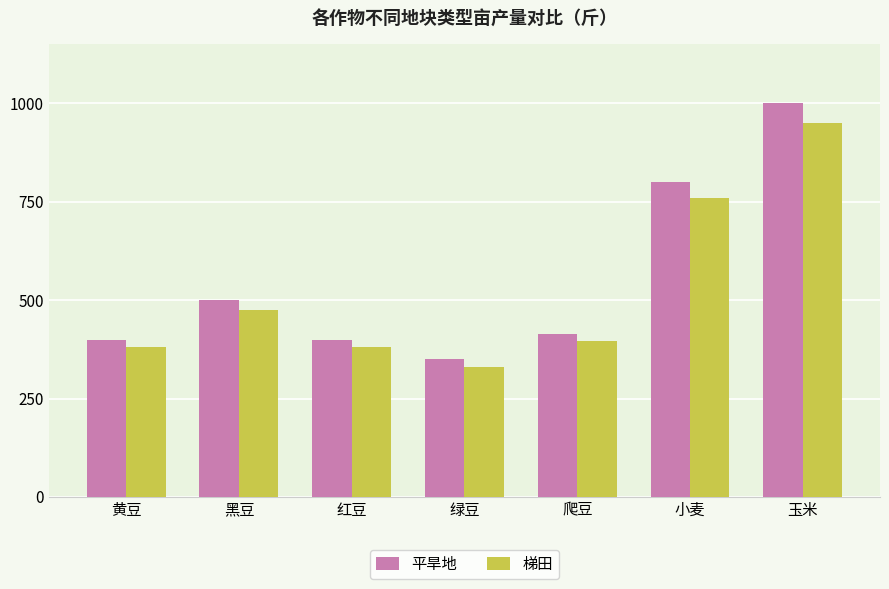

What are all the series names shown in the legend?

平旱地, 梯田